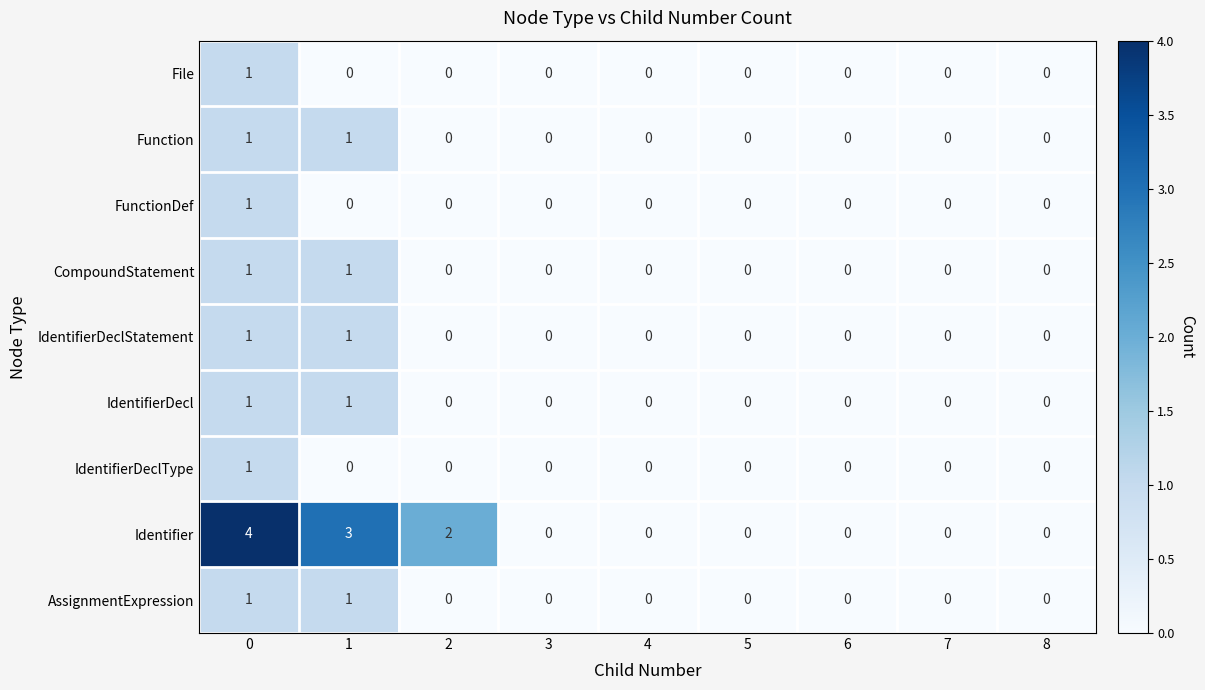

Is it true that Function equals -1 at 7?

False